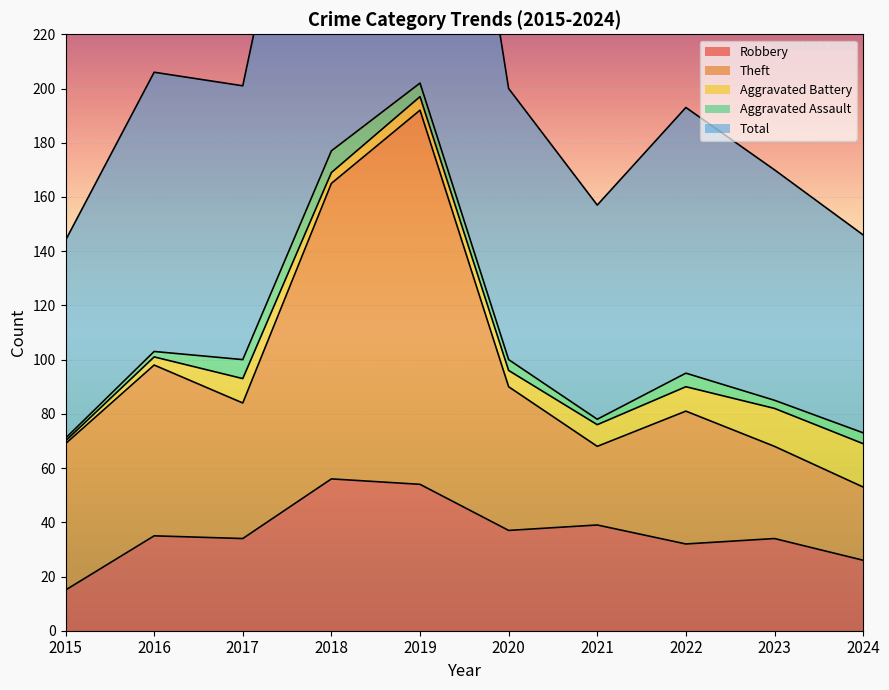

What is the value of the Robbery point at the 3rd from the left?

34